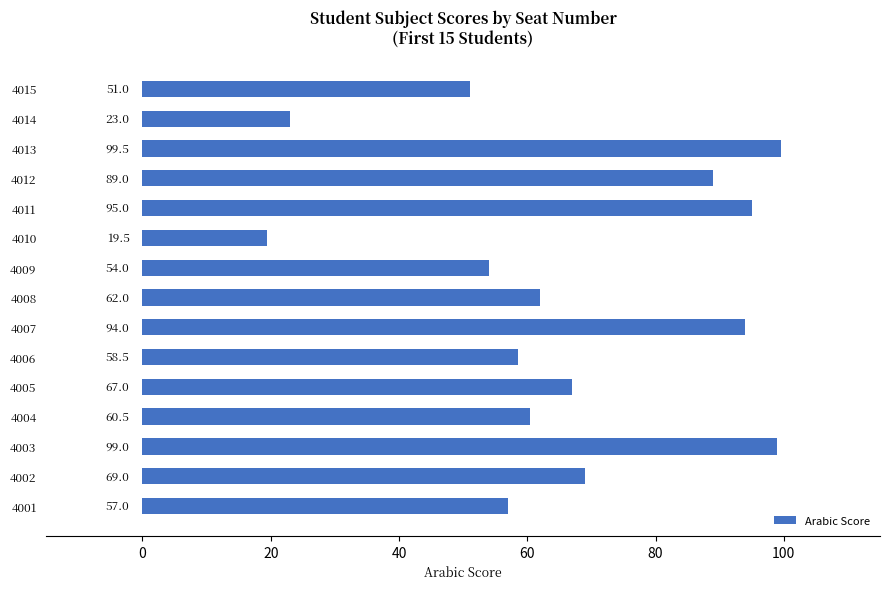

What is the average value?

66.5